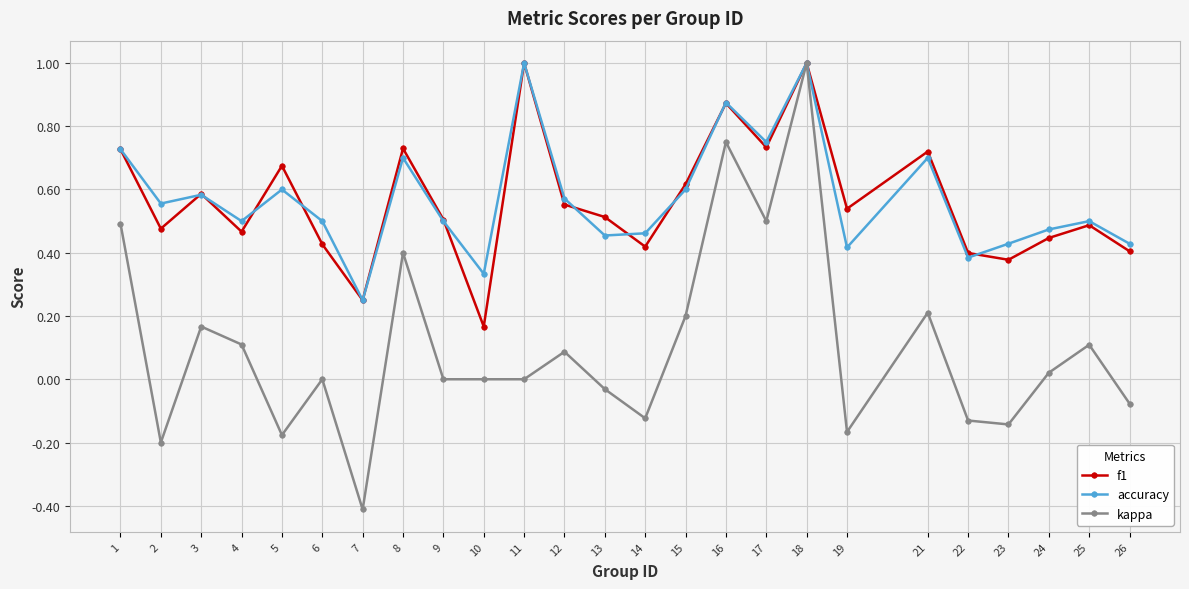

Is it true that f1 equals 0.8 at 15?

False